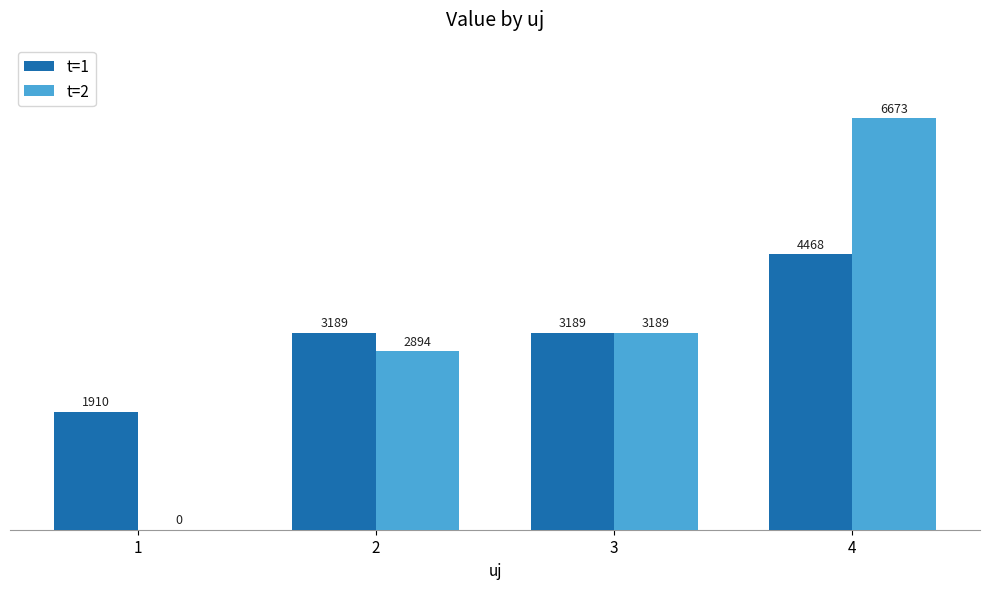

At which category is the sum across all series the highest?

4